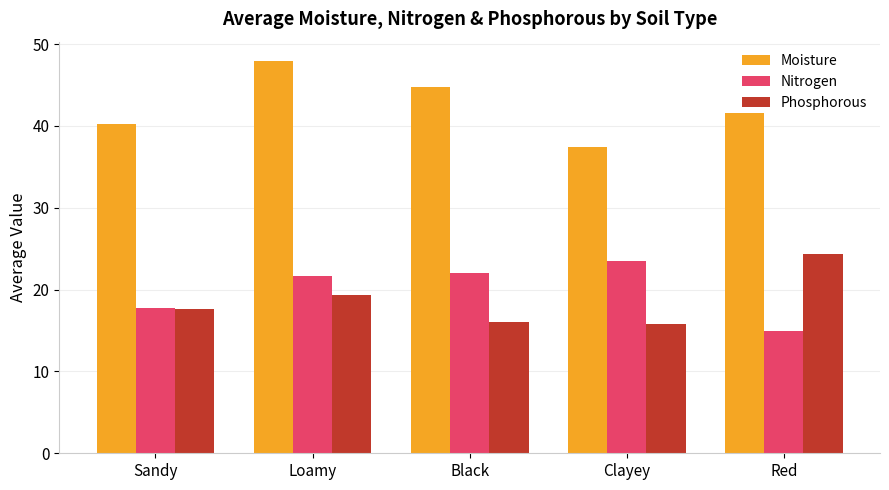

How many groups of bars are there?

5